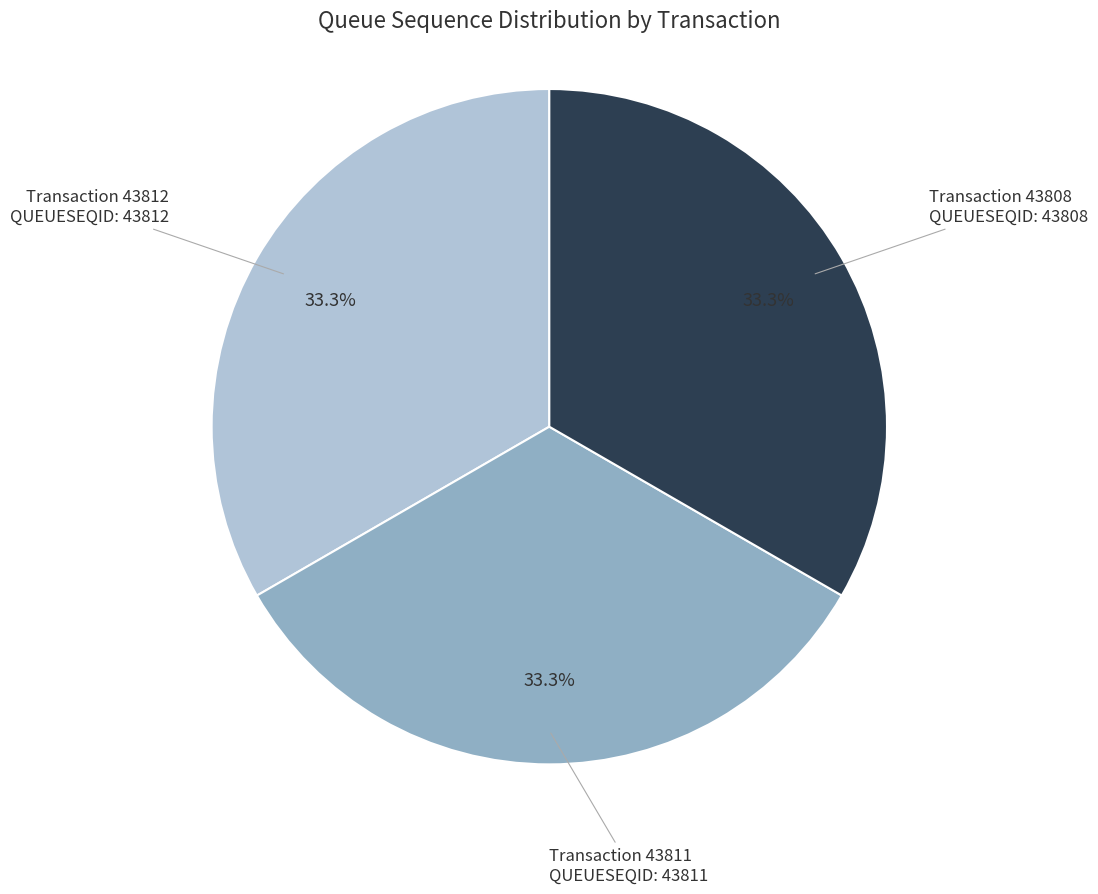

Is there any slice that represents more than half of the pie?

No